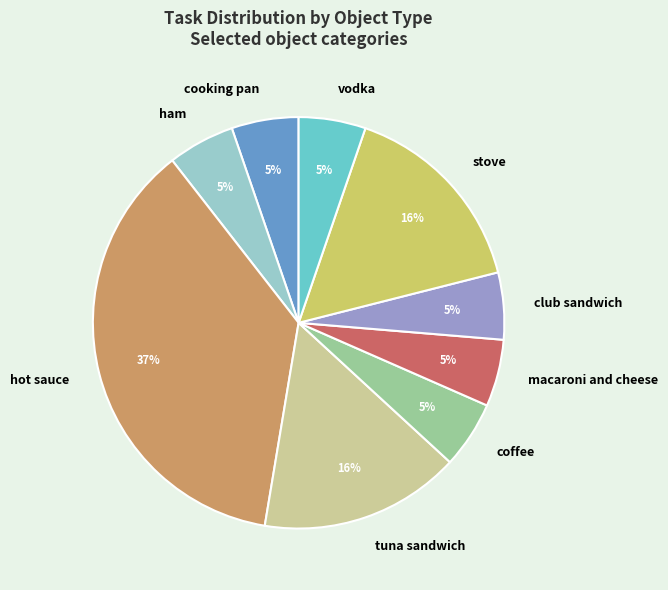

To the nearest percent, what is the average slice percentage?

11%